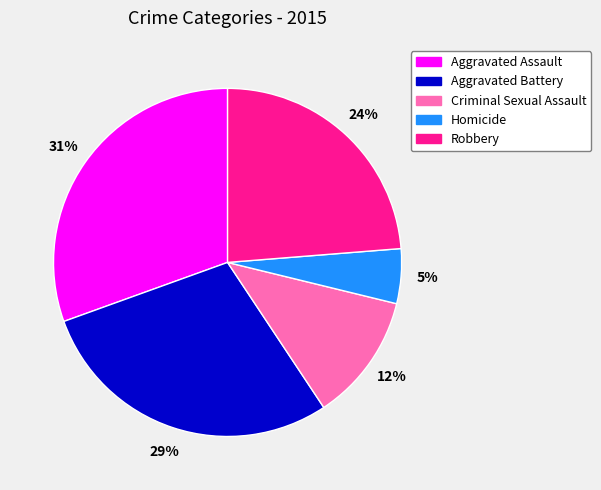

Is Homicide the majority of the pie?

No